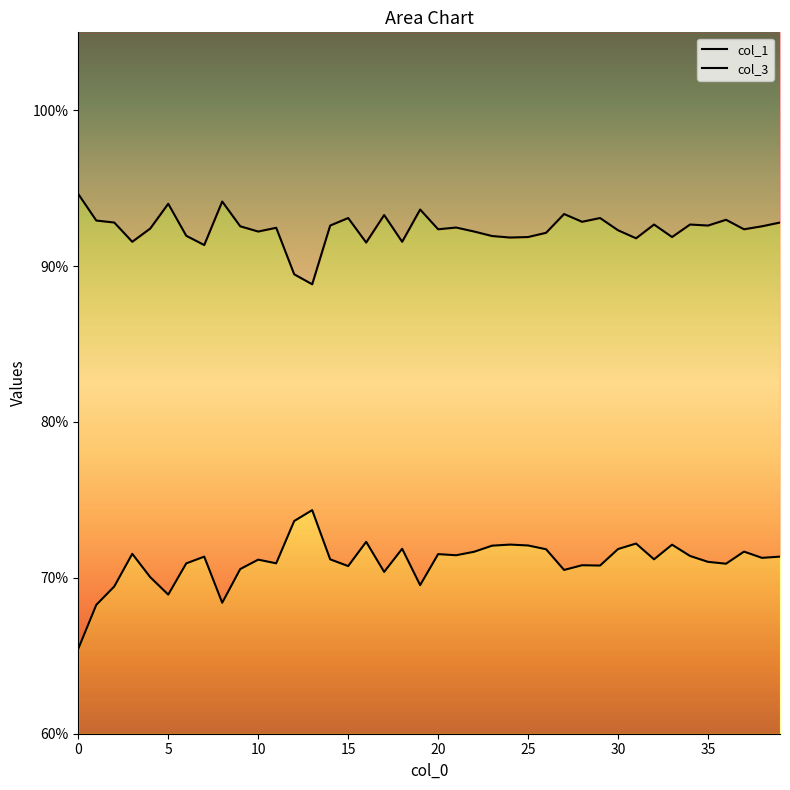

What is the difference between the maximum and second lowest values in the col_3 series?

0.1